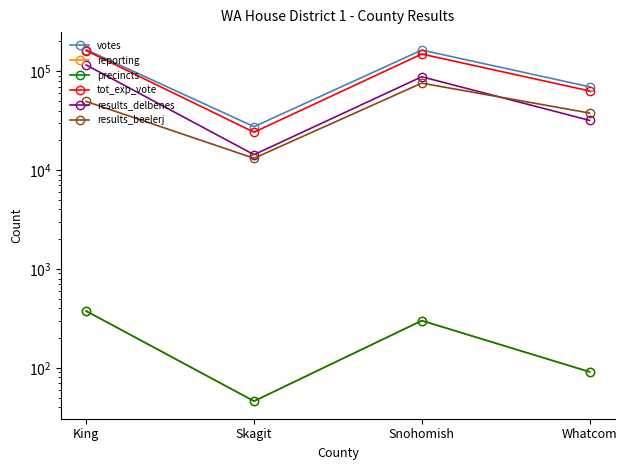

What is the label of the 2nd point from the right?

Snohomish